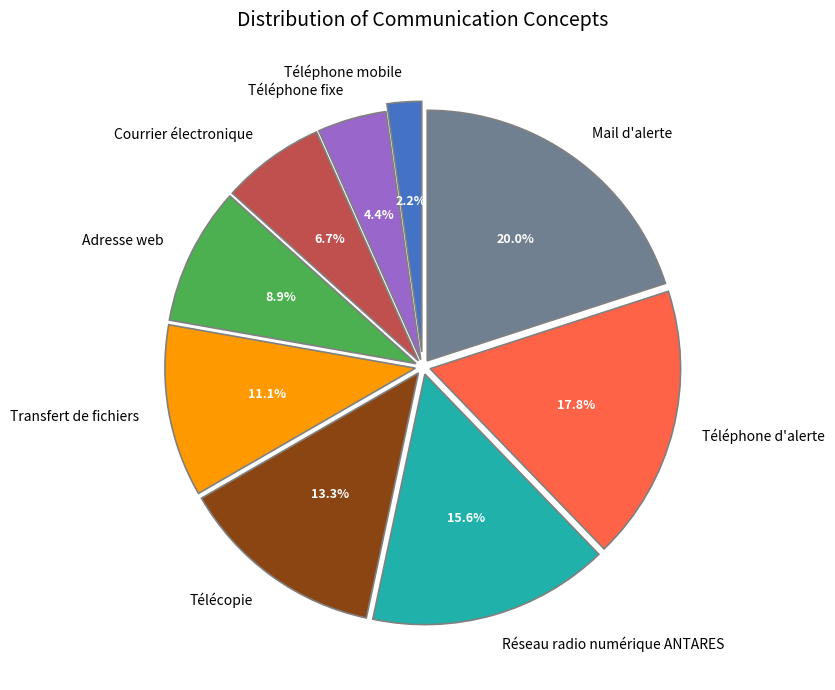

True or false: Courrier électronique accounts for 7% of the total.

True